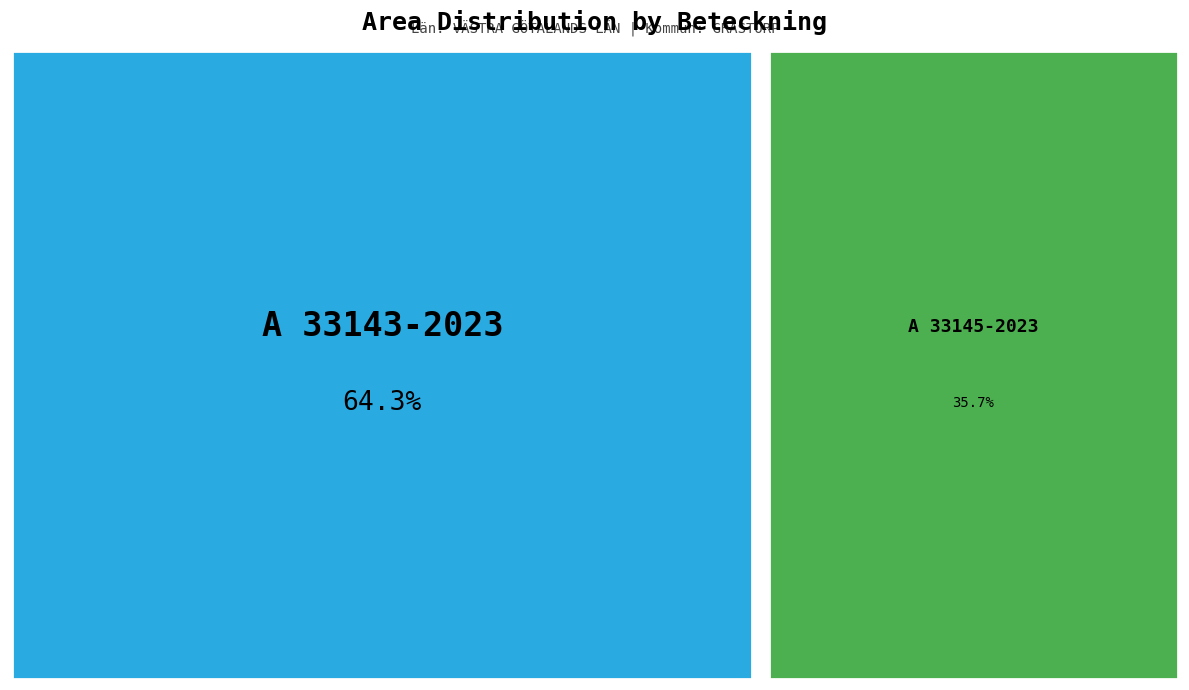

How many segments does this pie chart have?

2